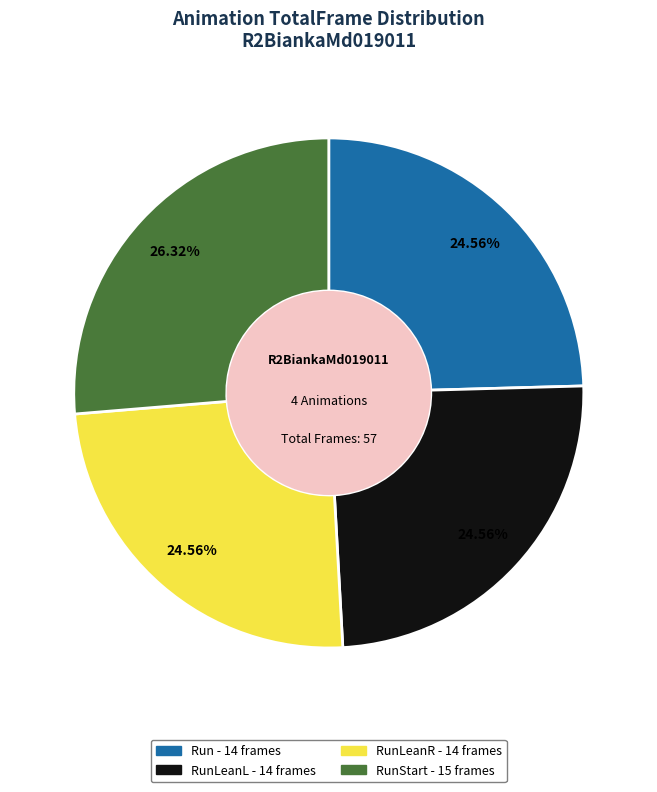

Does any single category account for the majority?

No